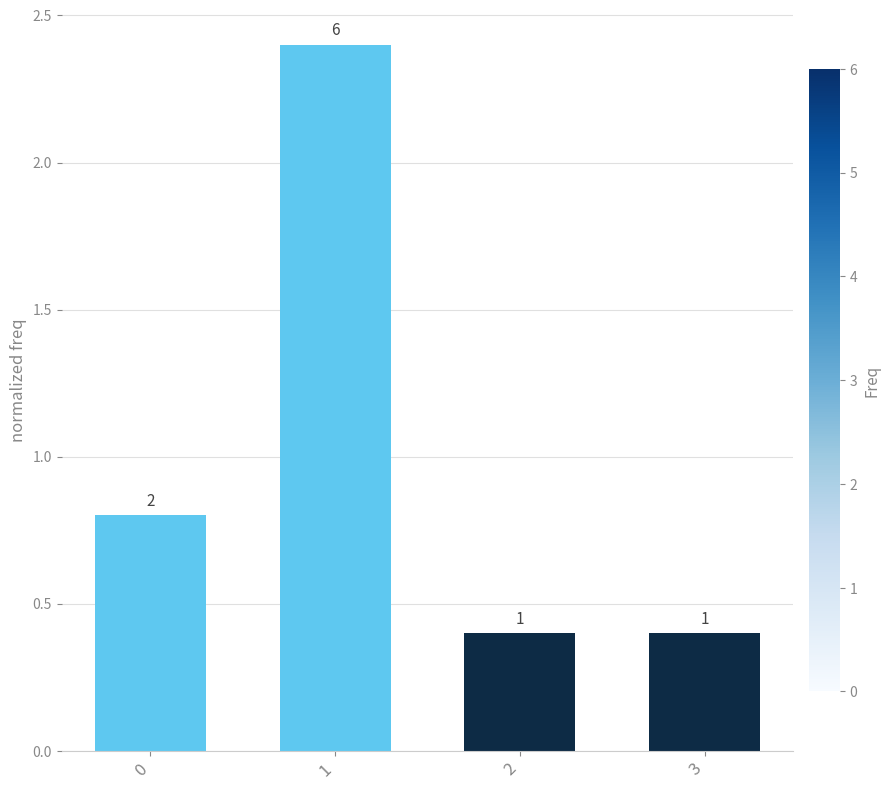

What is the difference between the maximum and minimum values?

2.0